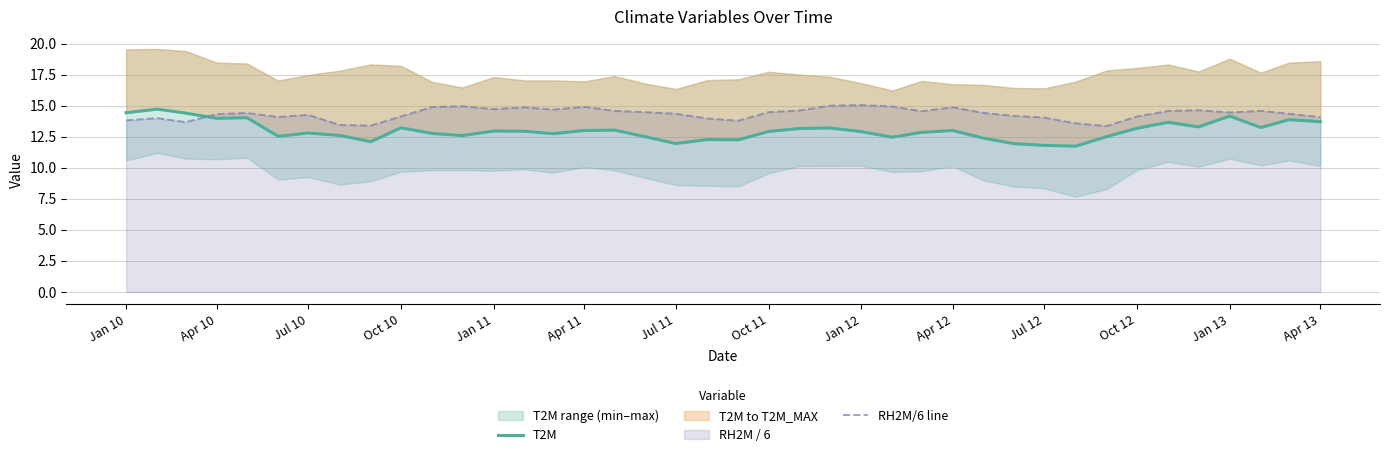

Which series ends up on top after the final intersection of RH2M/6 line and T2M?

RH2M/6 line